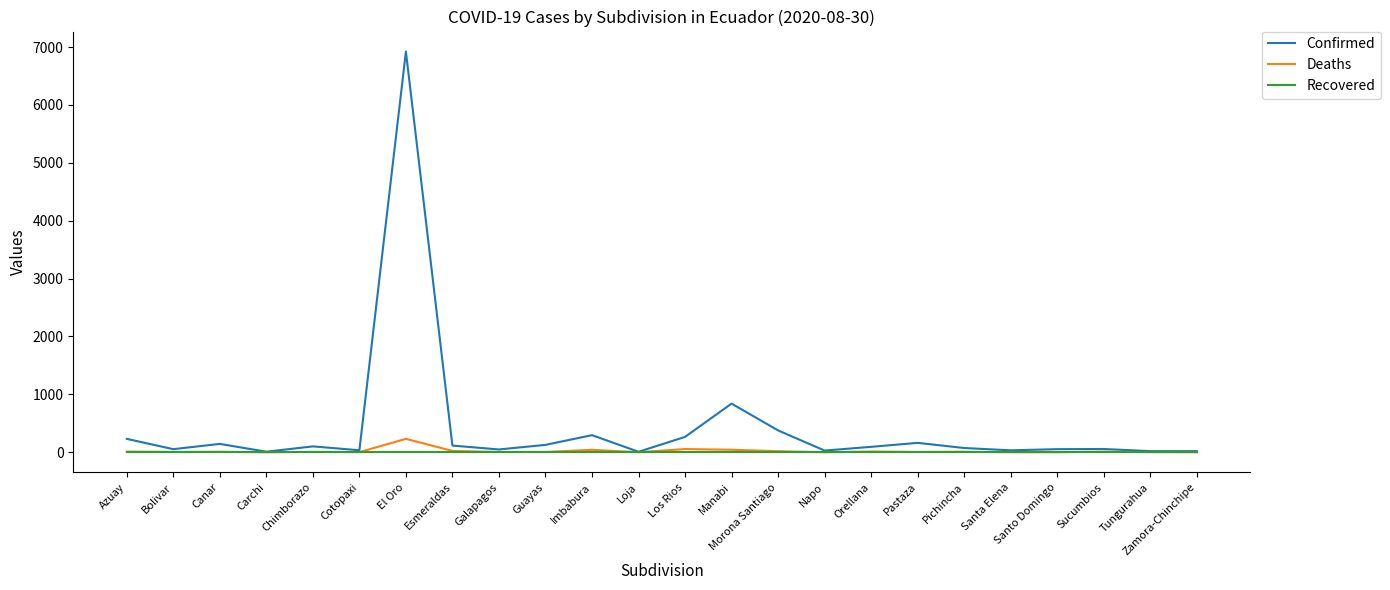

At which label is Confirmed closest to 3465?

Manabi